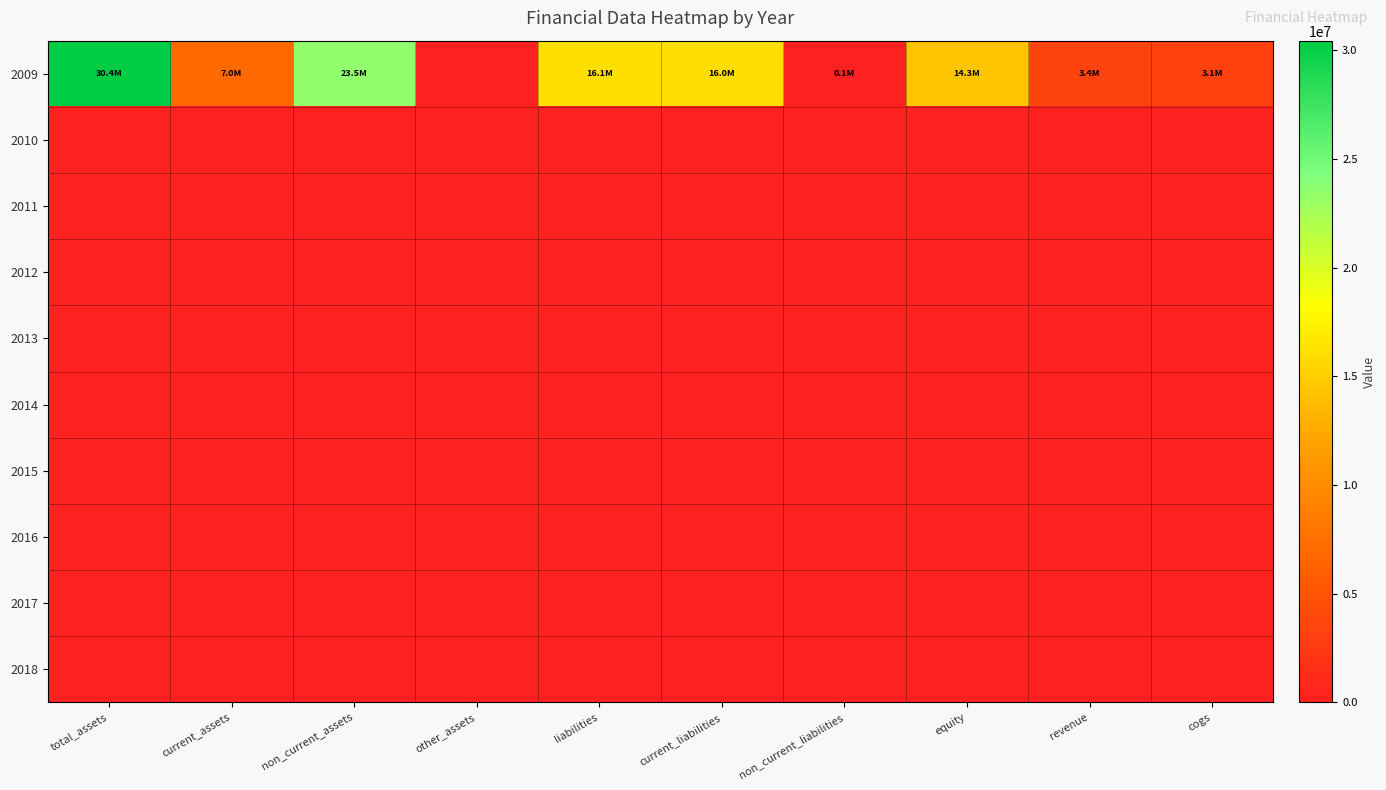

At which category does the chart reach its minimum across all series?

other_assets